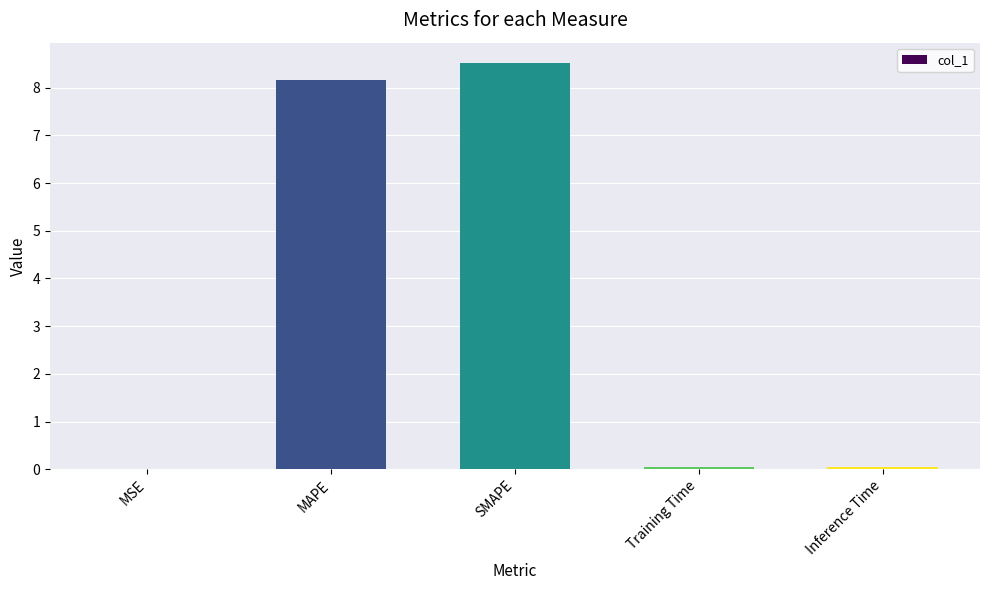

The value at MSE is 0.0. True or false?

True